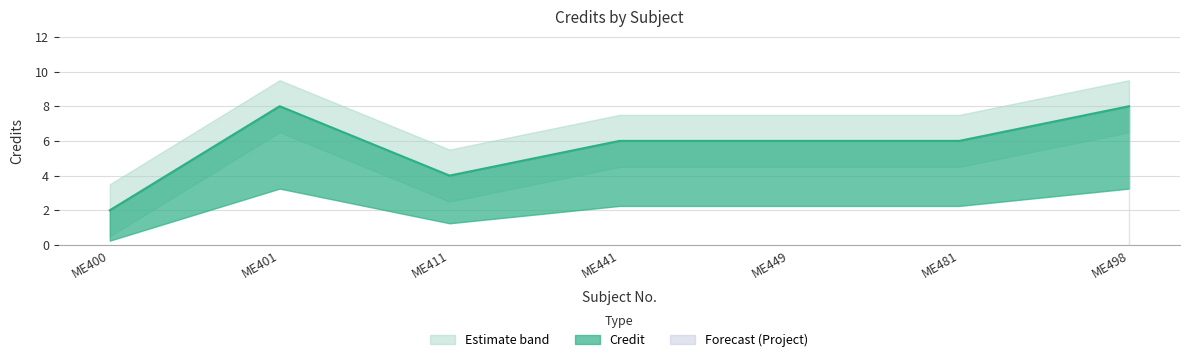

Which has a higher value, ME400 or ME498?

ME498